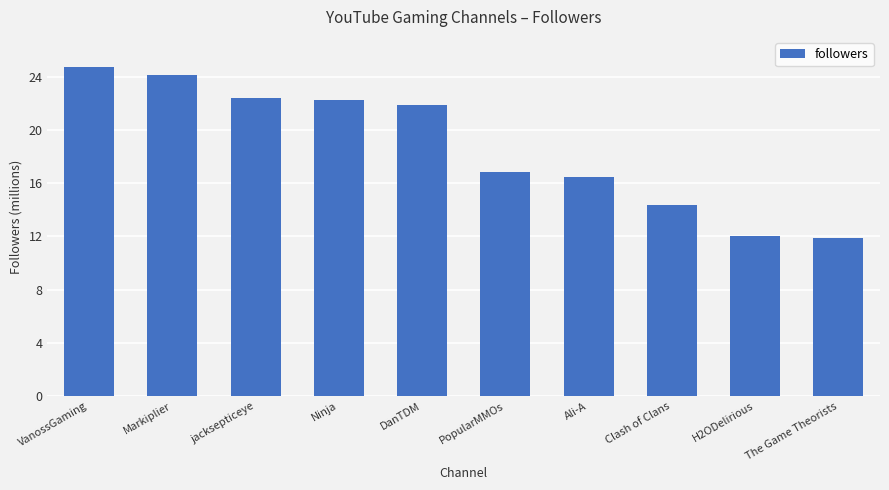

The chart shows a value of 4.1 at PopularMMOs. True or false?

False